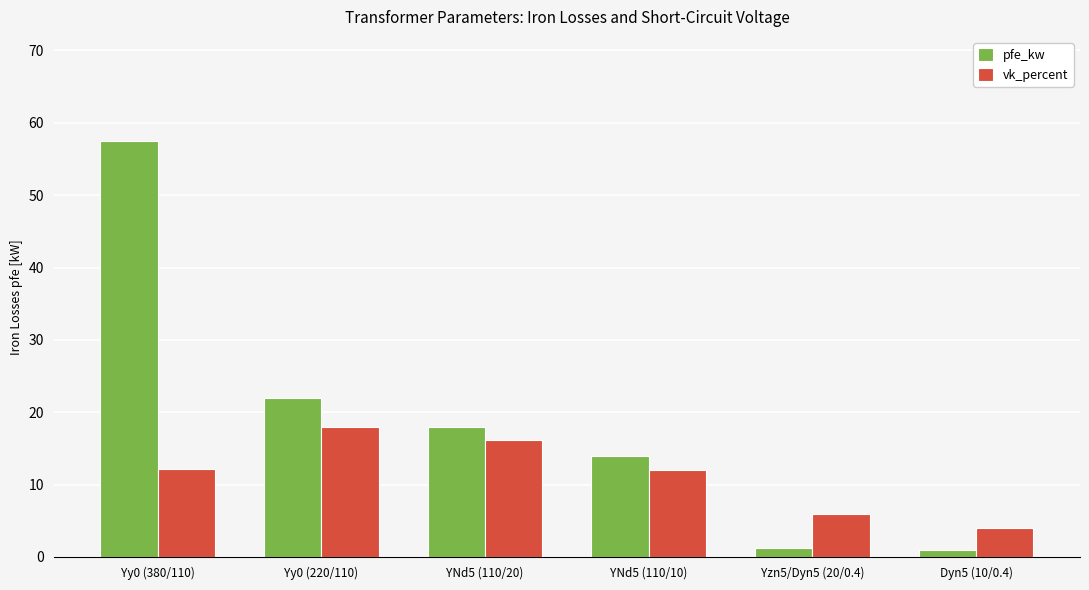

Count the number of data series in this chart.

2